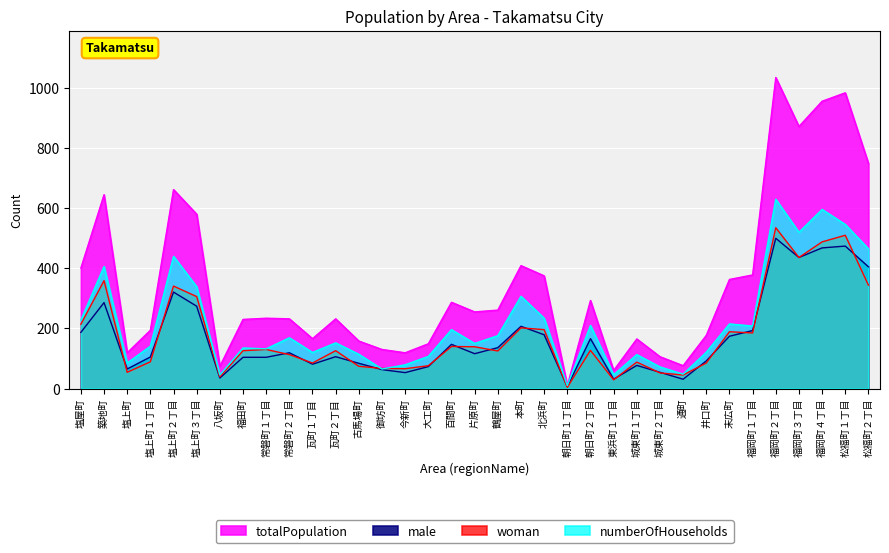

The woman series shows 54 at 塩上町. True or false?

True